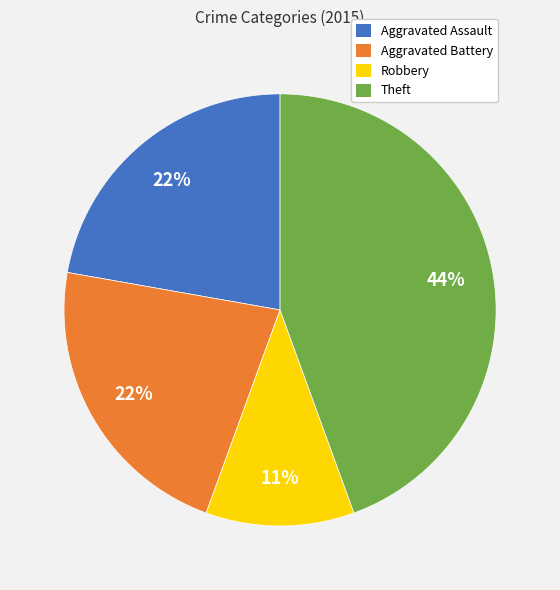

Is it true that Theft is 57% of the pie?

False